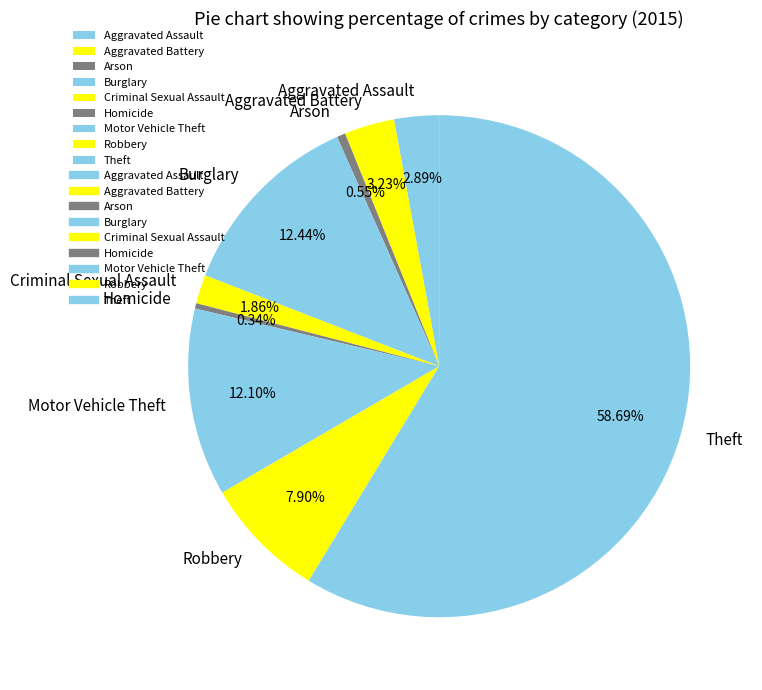

What percentage is the Motor Vehicle Theft slice, to the nearest percent?

12%